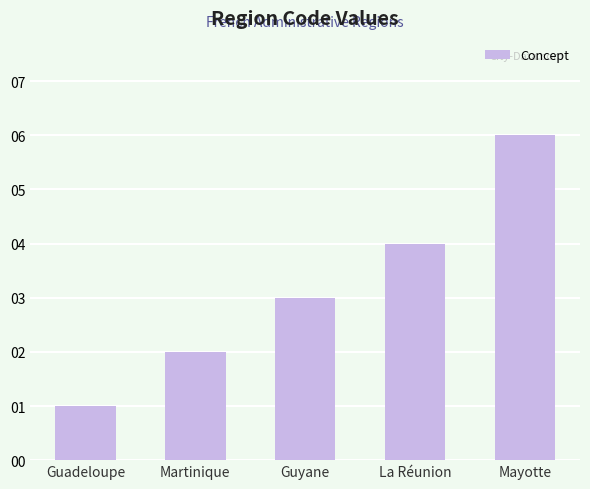

Rank the categories by value from lowest to highest.

Guadeloupe, Martinique, Guyane, La Réunion, Mayotte